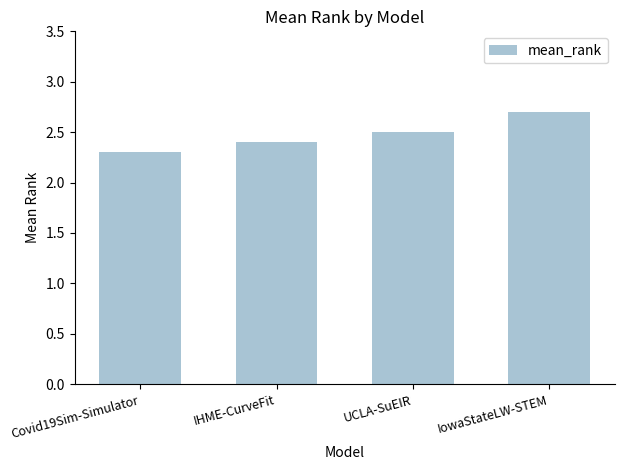

What is the minimum value shown in the chart?

2.3